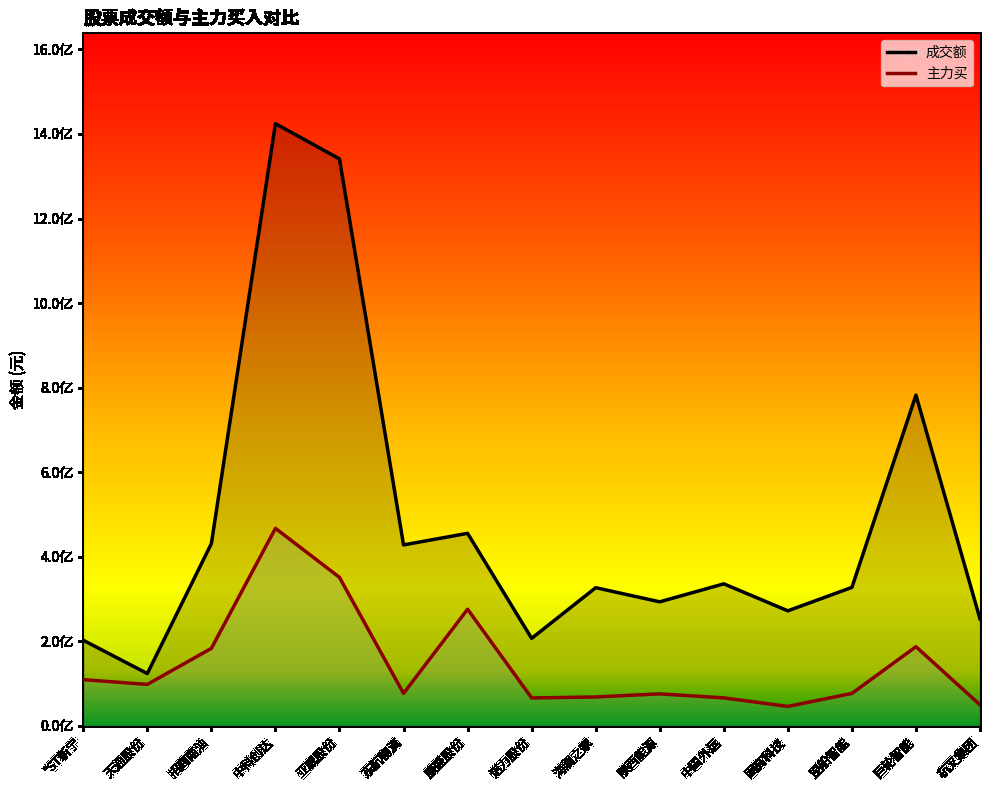

What is the approximate value of 成交额 at 中科创达, to the nearest 100?

1424493300